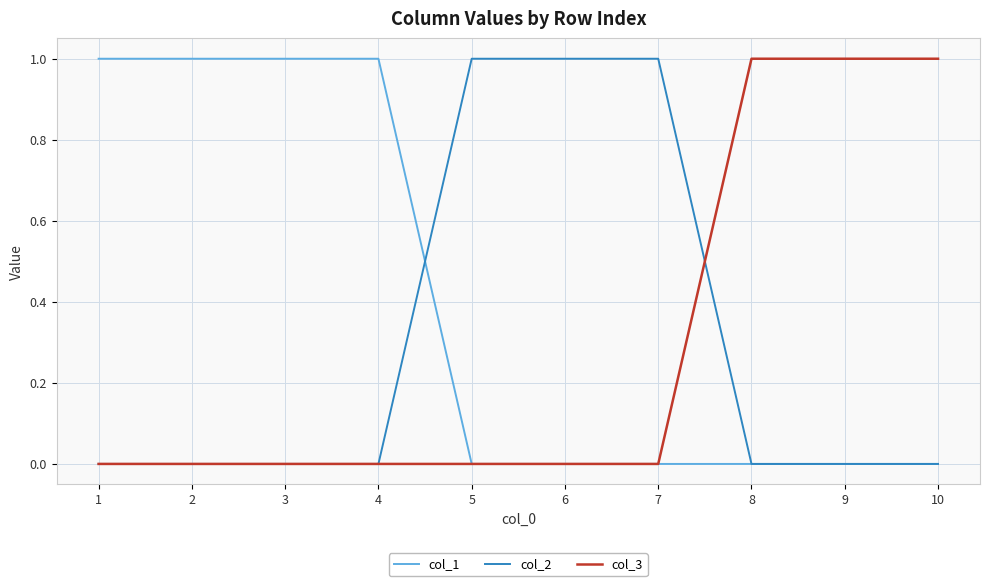

True or false: col_1 has a value of 2 at 1.

False